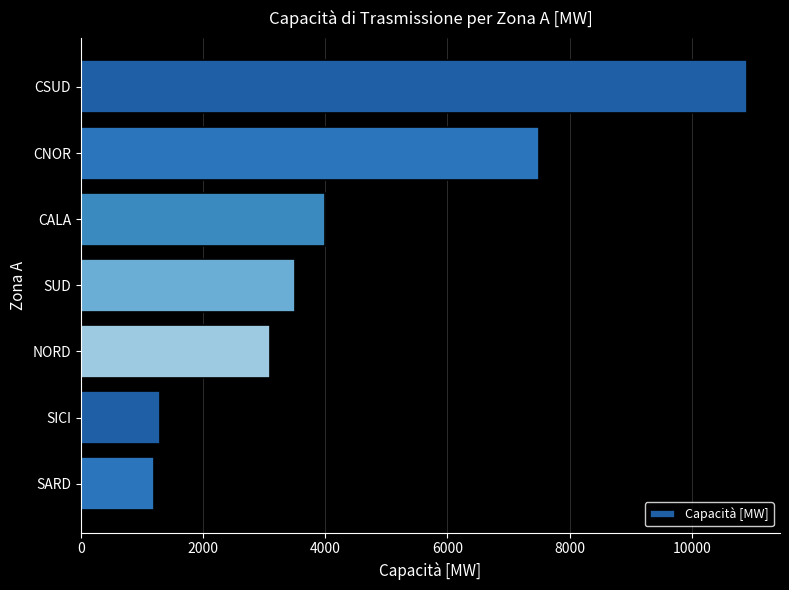

Reading top to bottom, transcribe all the data shown in this chart.

CSUD=10900	CNOR=7500	CALA=4000	SUD=3500	NORD=3100	SICI=1300	SARD=1200